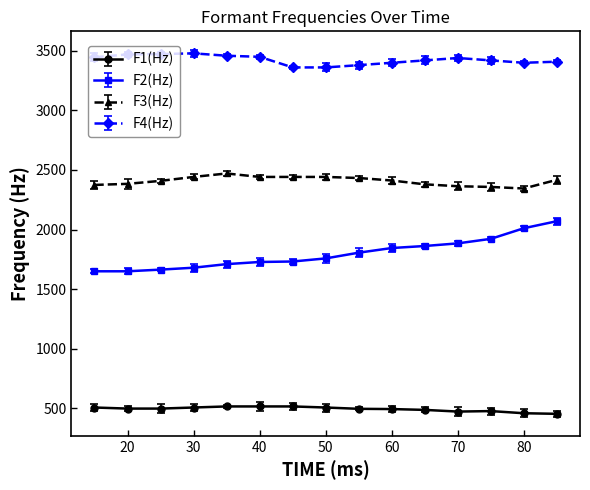

Which series has the largest range (max minus min)?

F2(Hz)